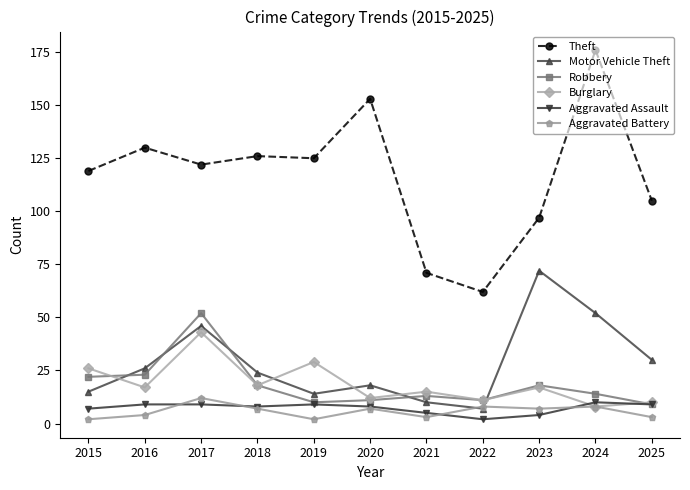

Between 2017 and 2018, which series saw the biggest shift?

Robbery